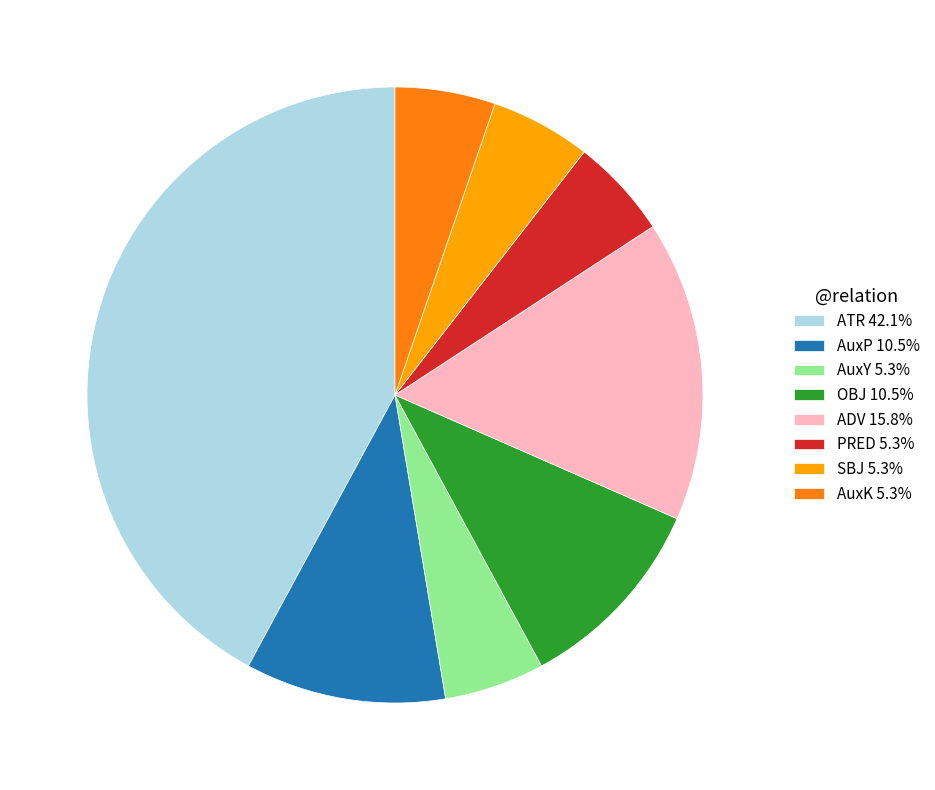

Is there any slice that represents more than half of the pie?

No